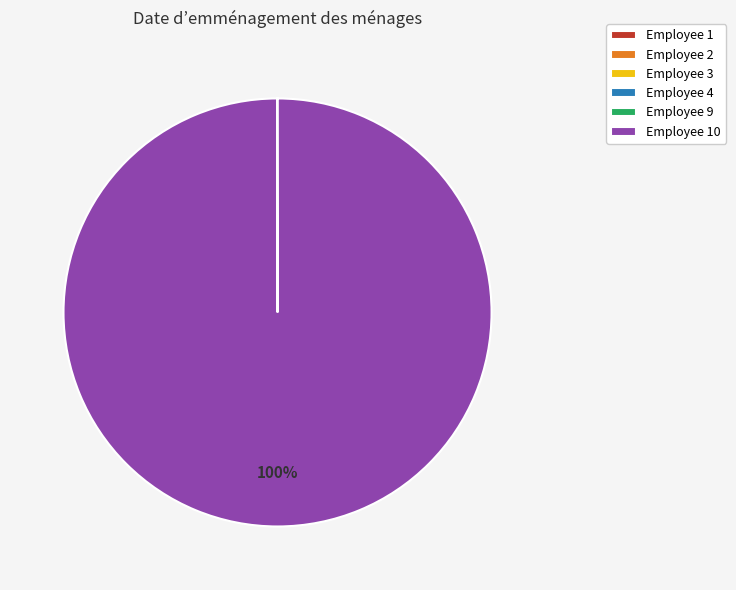

To the nearest percent, what is the difference between the largest and smallest slice percentages?

100%